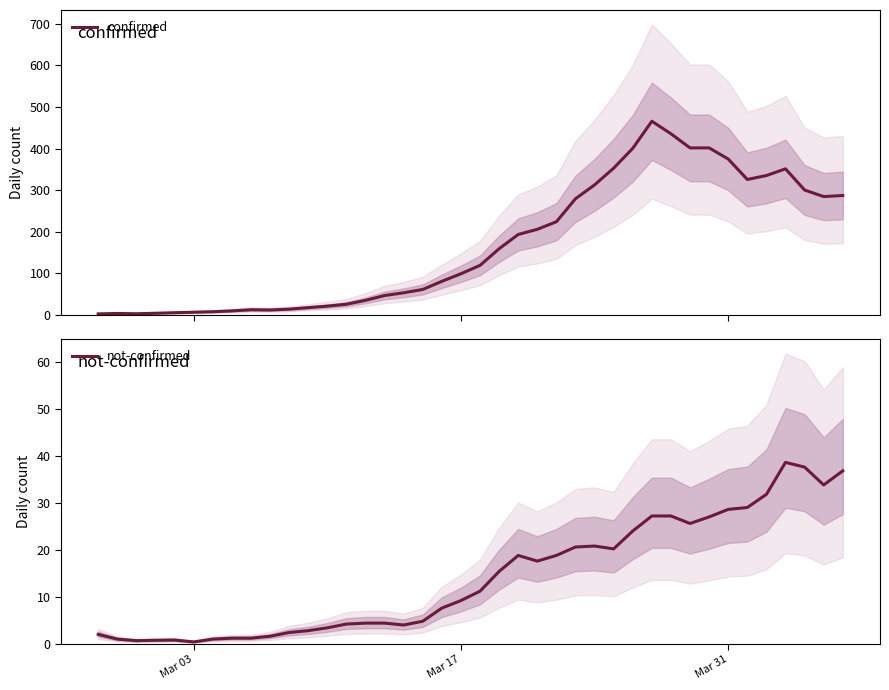

How many interior local valleys does the confirmed series have?

4